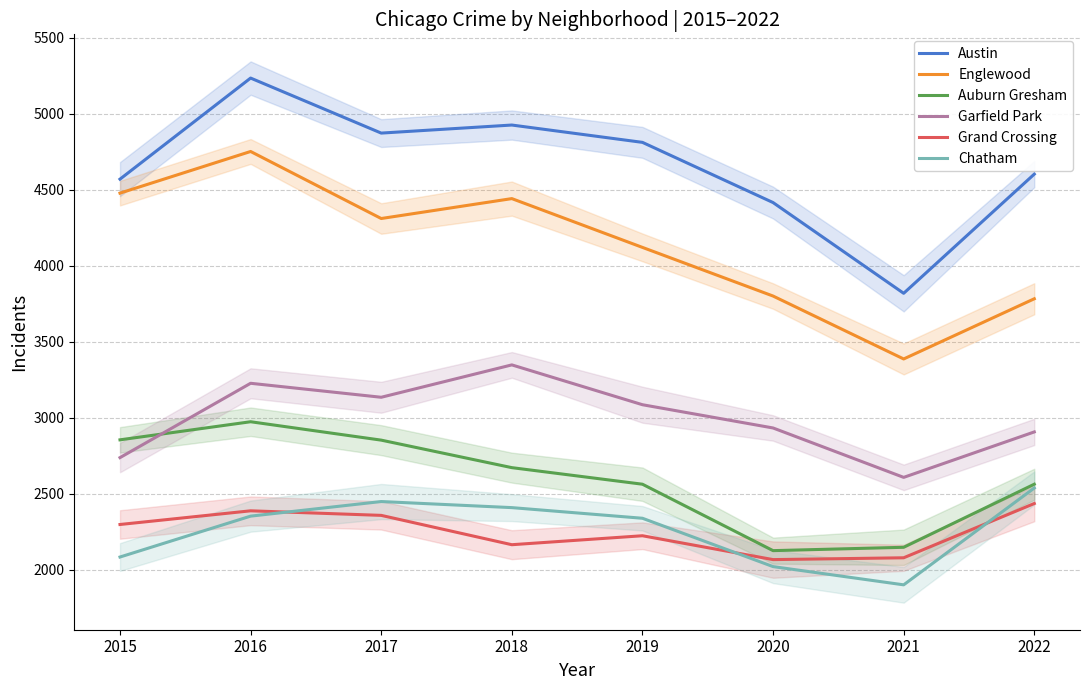

In Chatham, how many points are lower than both neighbors (excluding endpoints)?

1